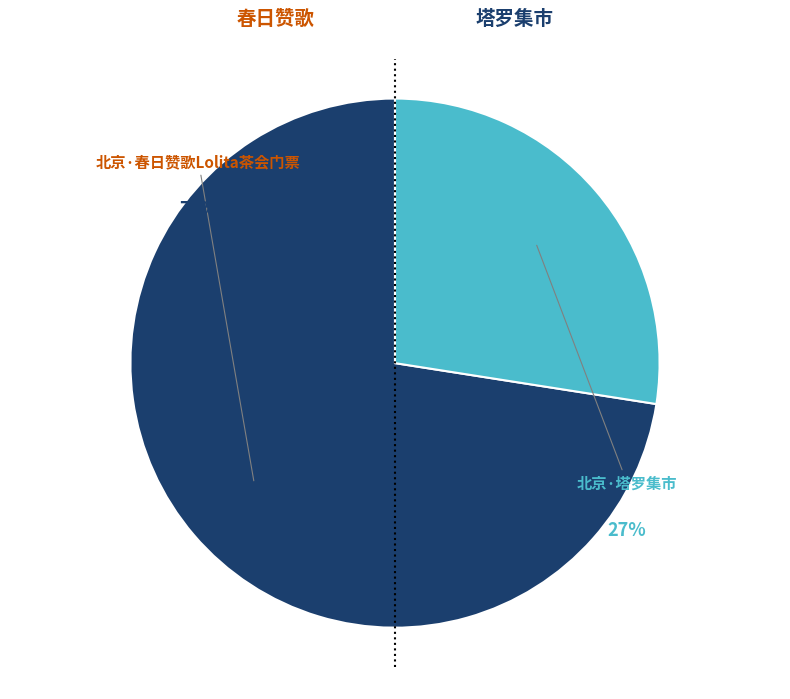

To the nearest percent, what is the difference between the largest and smallest slice percentages?

45%